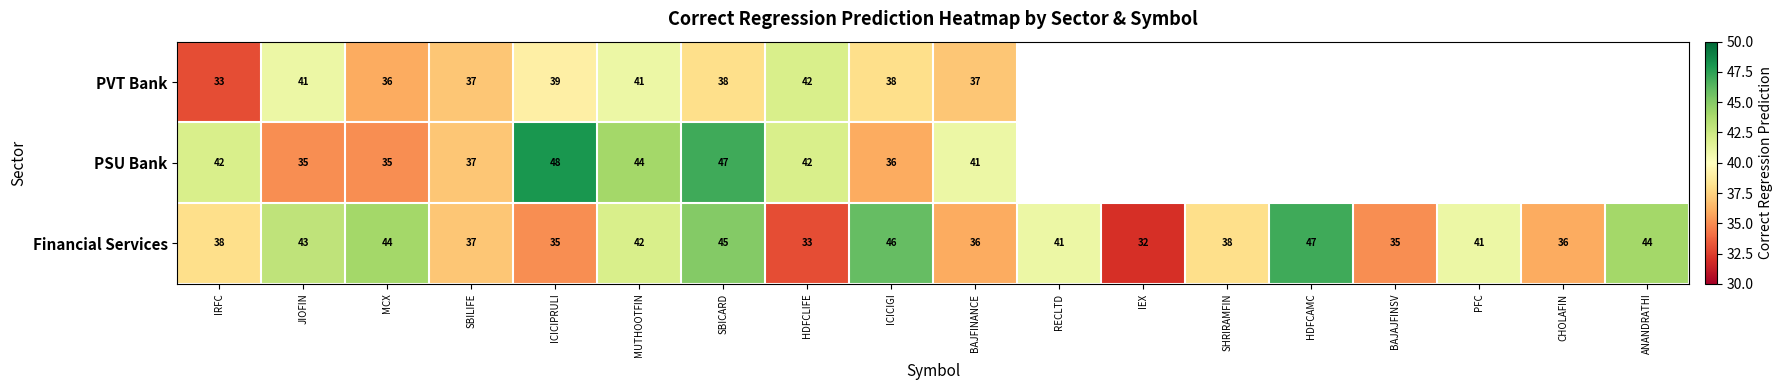

True or false: PVT Bank has a value of 41 at MUTHOOTFIN.

True